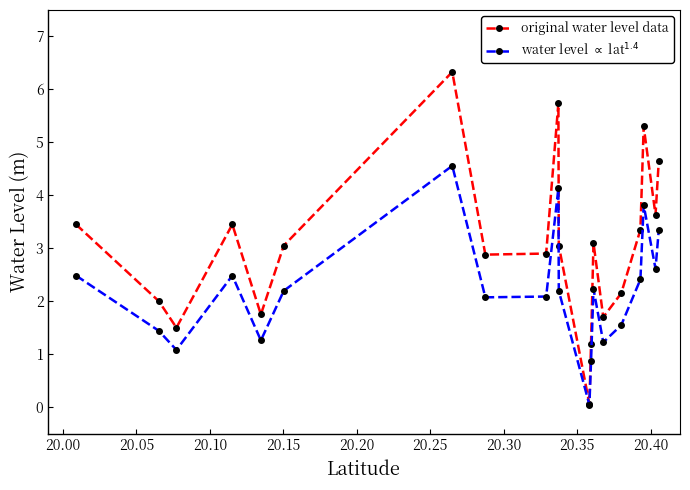

What is the value of the original water level data point at the 20th from the left?

4.7